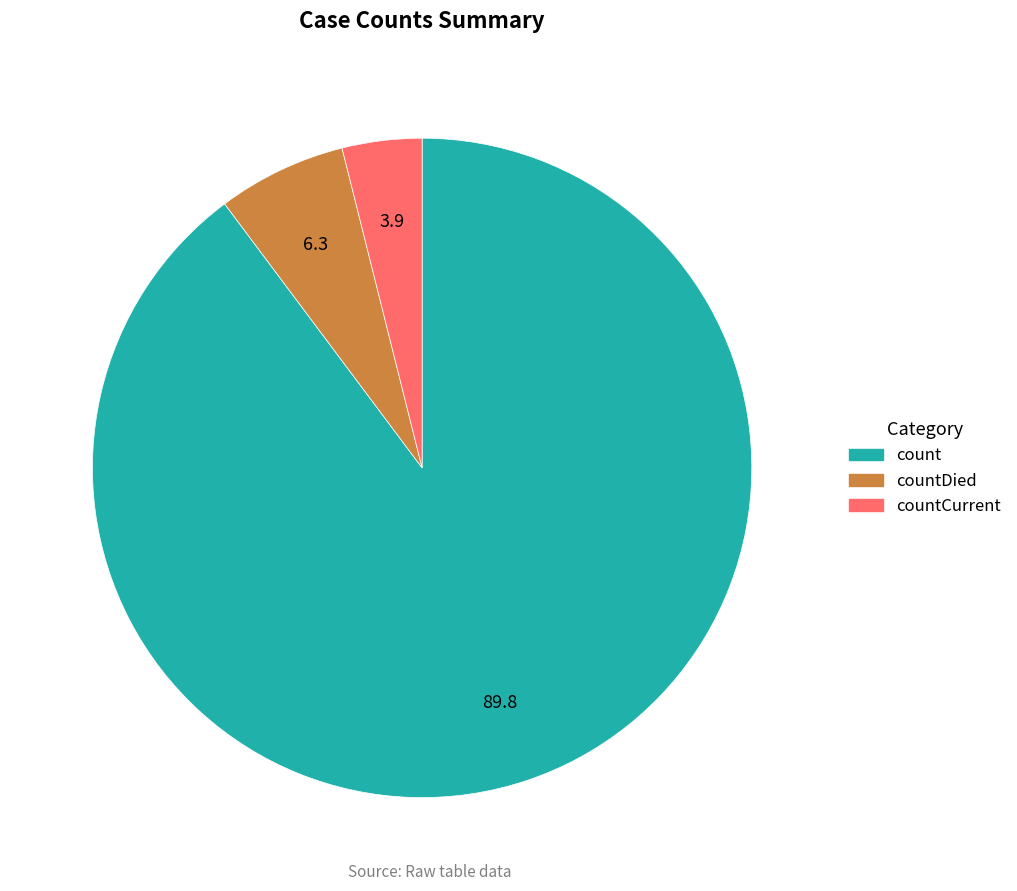

Is there any slice that represents more than half of the pie?

Yes